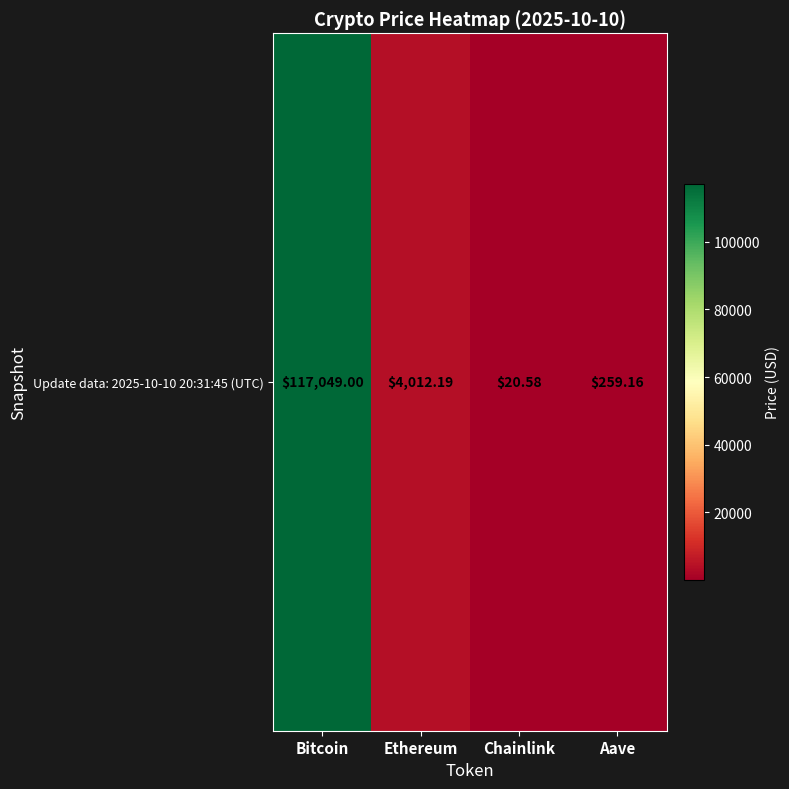

What is the sum of all values?

121340.9